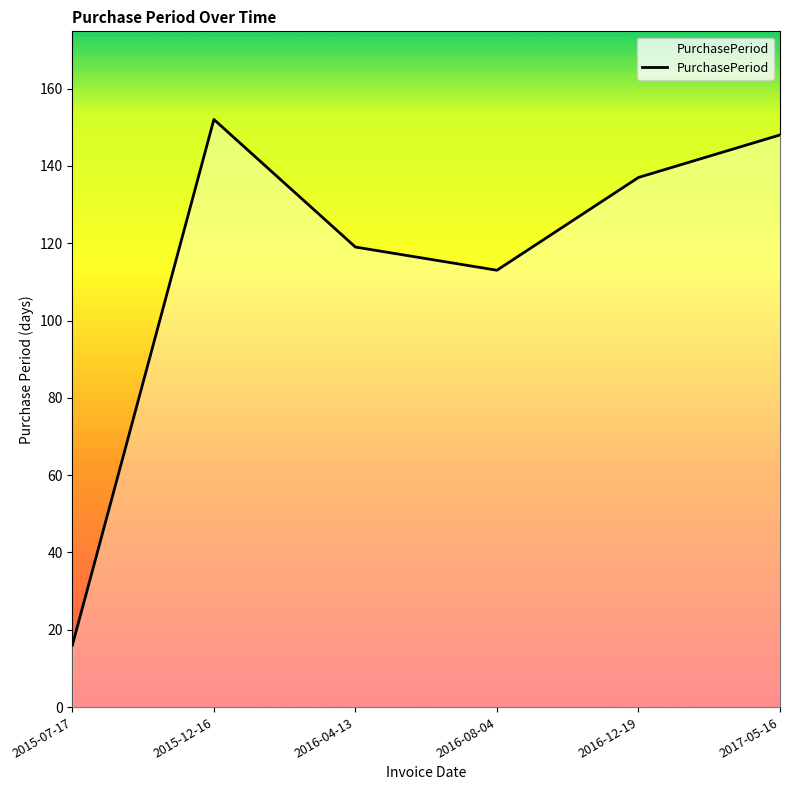

Between 2016-04-13 and 2016-08-04, which is larger?

2016-04-13